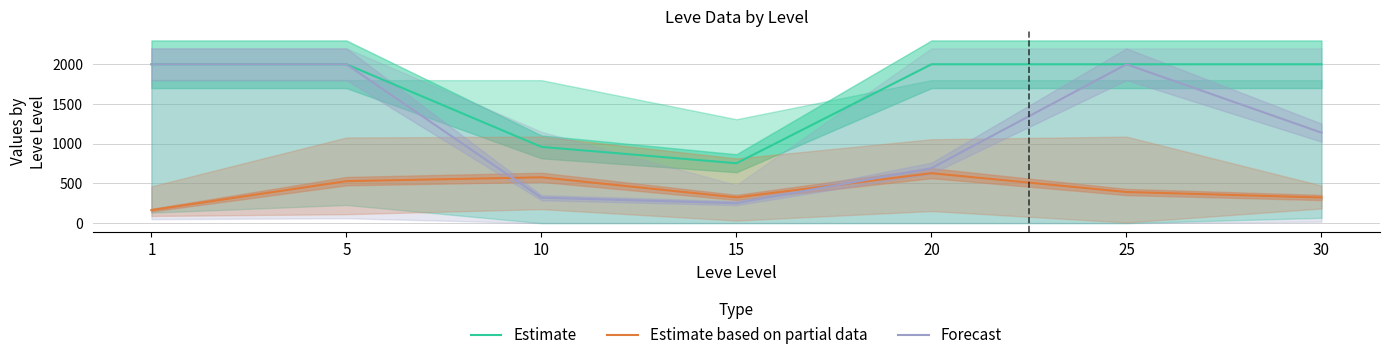

Does the chart display data point markers on the line(s)?

No